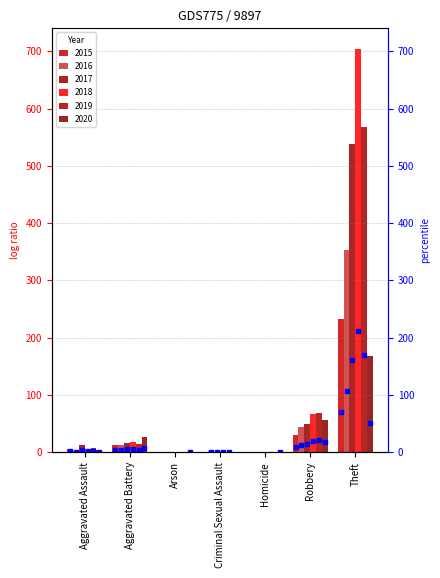

How many data points in 2019 are less than 8?

3